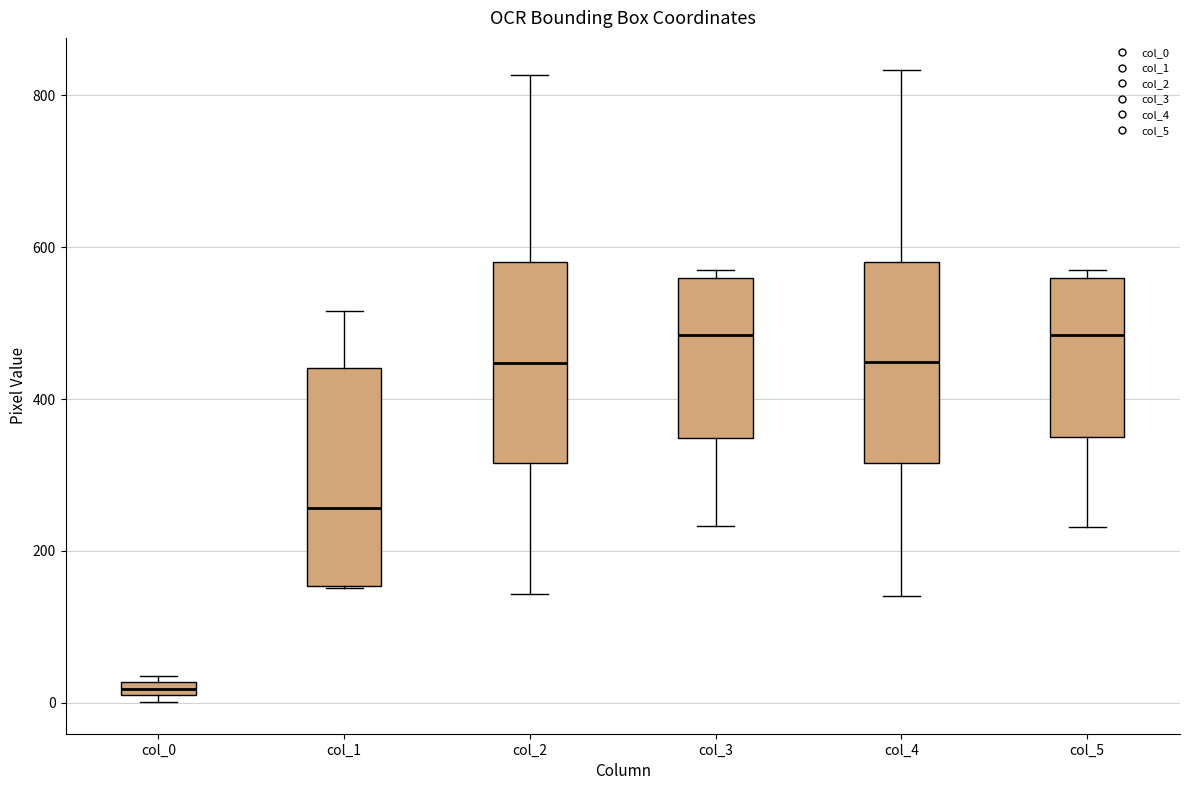

Which box is the tallest, from its lower edge to its upper edge?

col_1